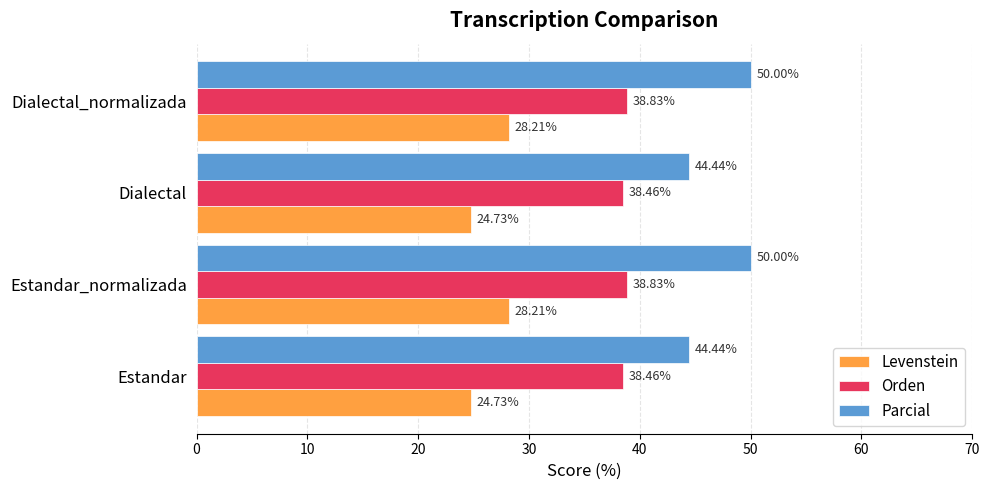

Count the number of data series in this chart.

3